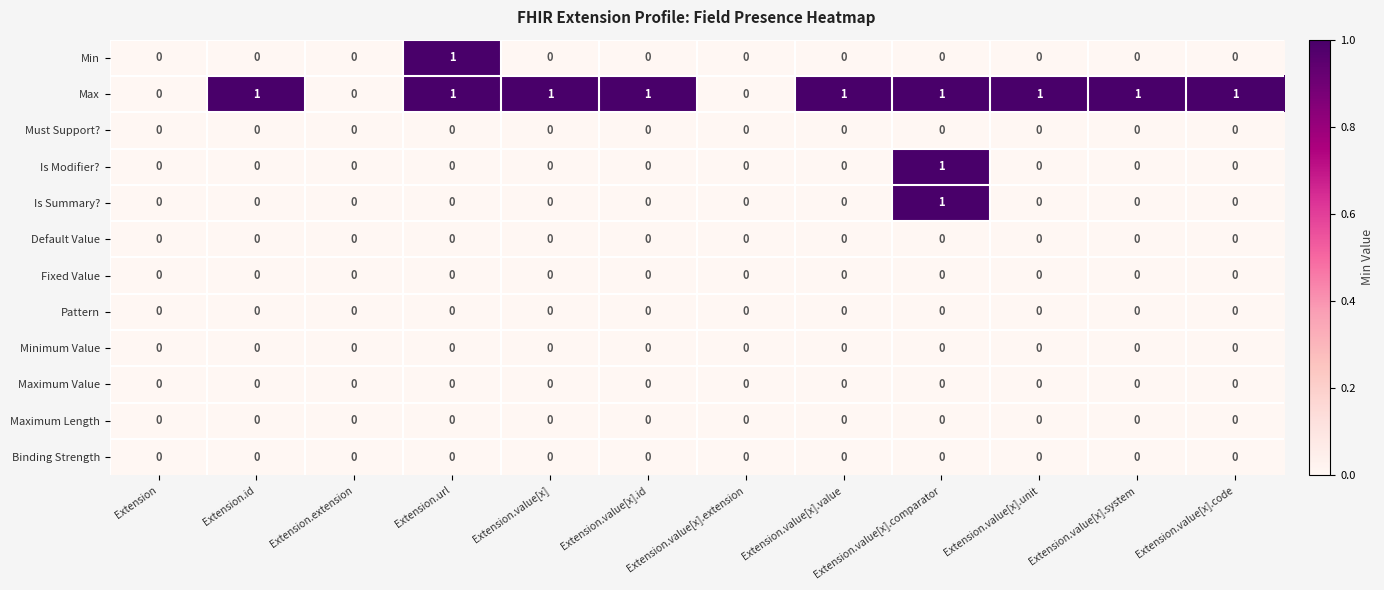

Which series has the largest total across all categories?

Max